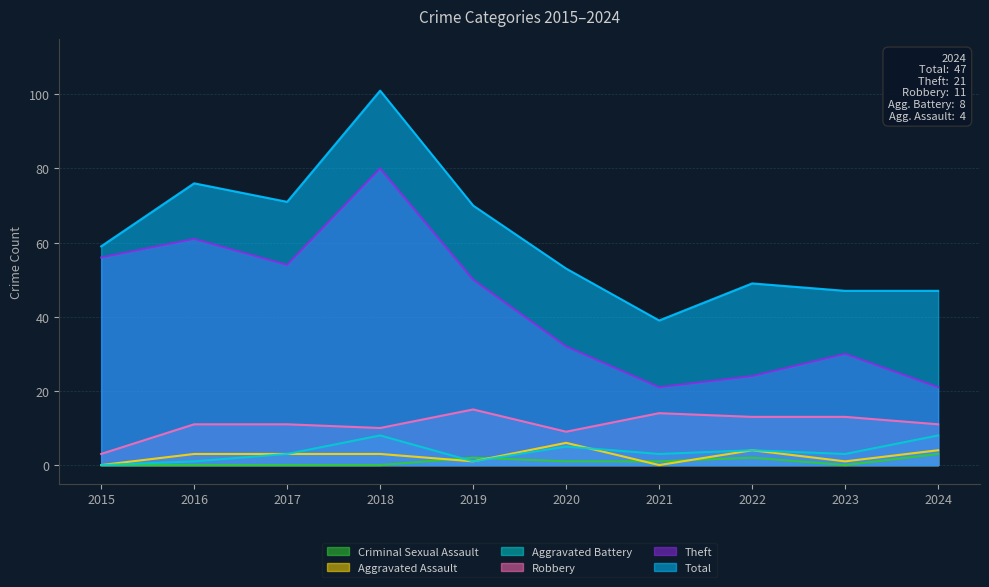

Is it true that Aggravated Battery equals 13 at 2024?

False